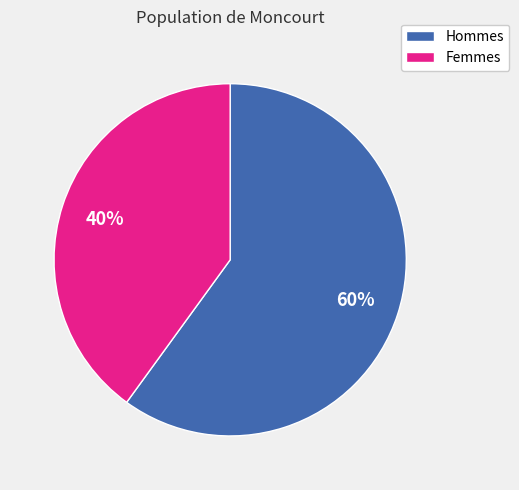

Is it true that Hommes is 60% of the pie?

True